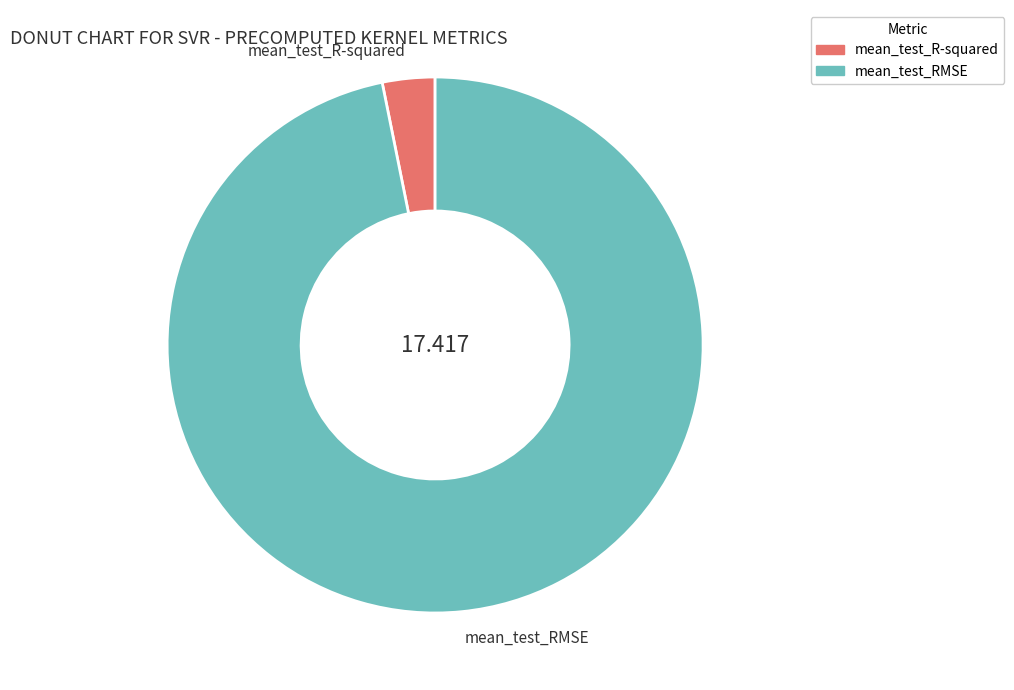

Combined, do mean_test_RMSE and mean_test_R-squared account for over 50%?

Yes